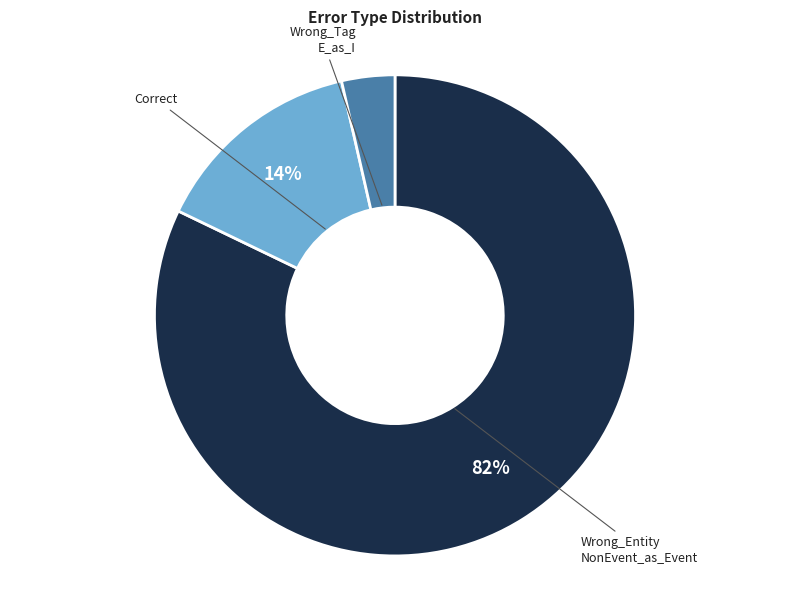

Does any single category account for the majority?

Yes